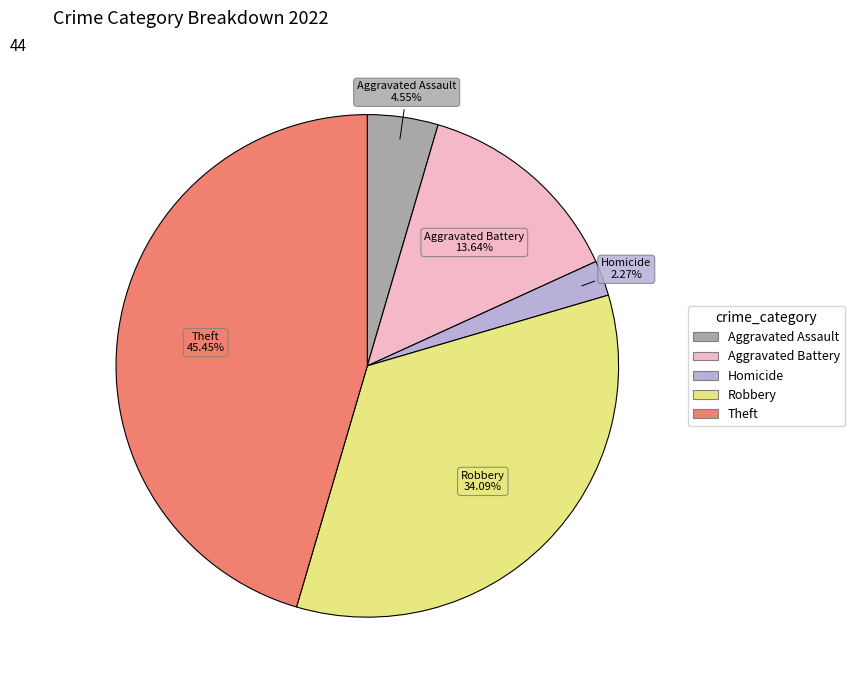

Is there any slice that represents more than half of the pie?

No